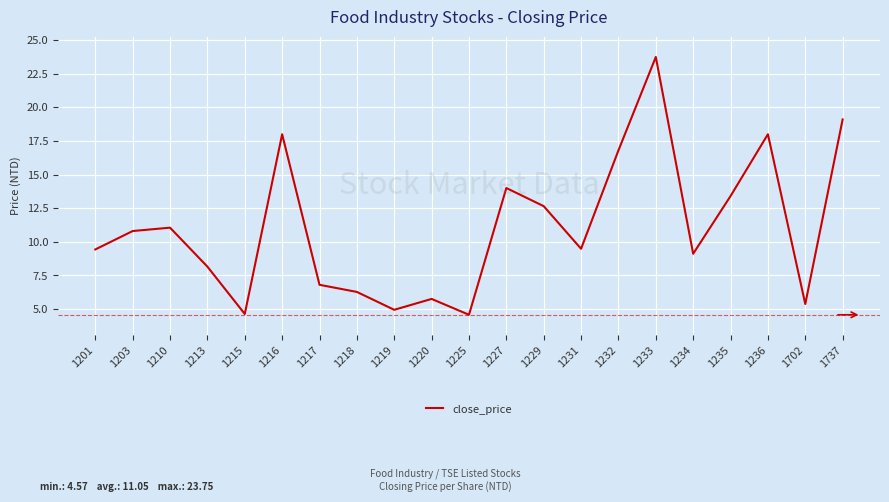

What value does the data have at 1231?

9.5